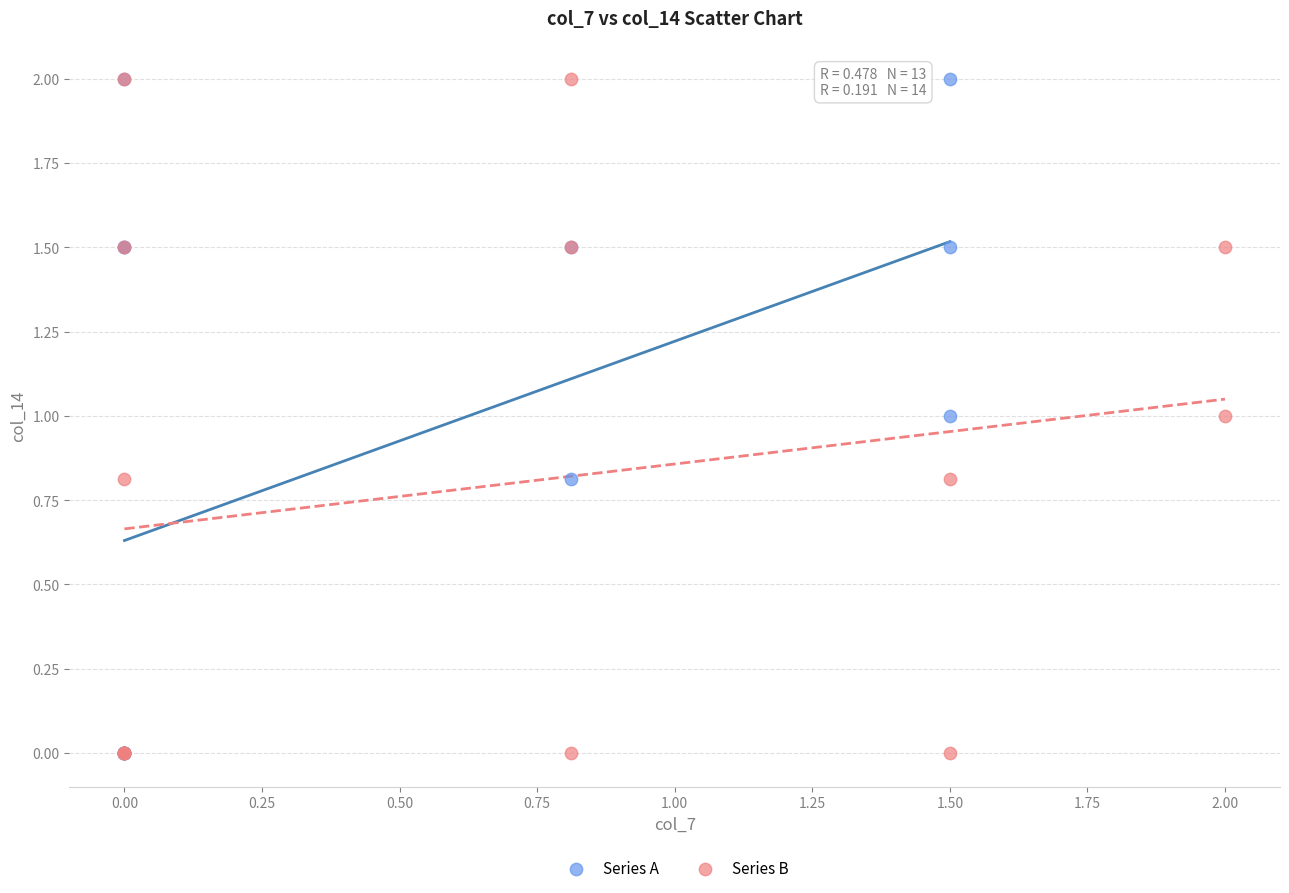

What are all the series names shown in the legend?

Series A, Series B